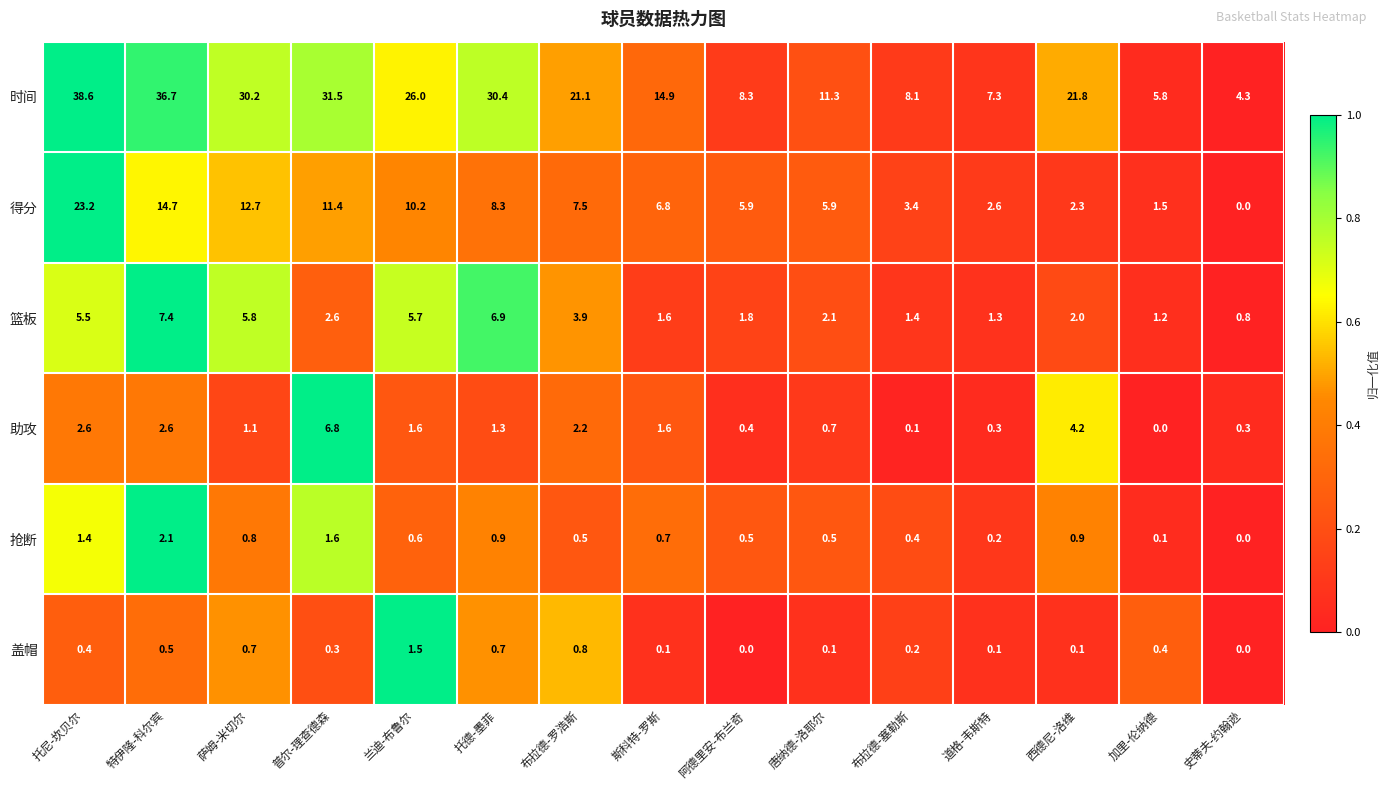

At which category is the sum across all series the highest?

托尼-坎贝尔